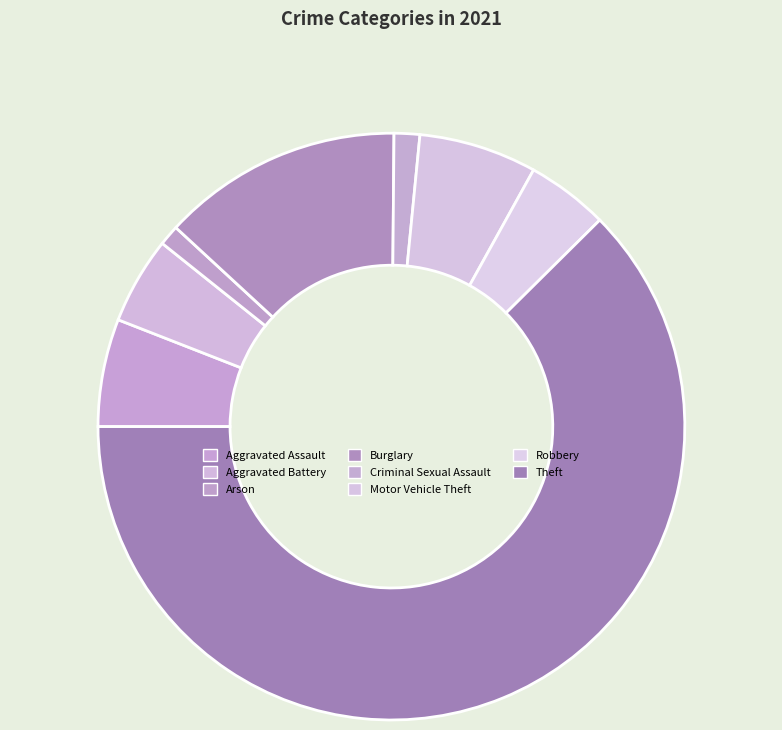

To the nearest percent, what is the combined percentage of Arson and Robbery?

6%